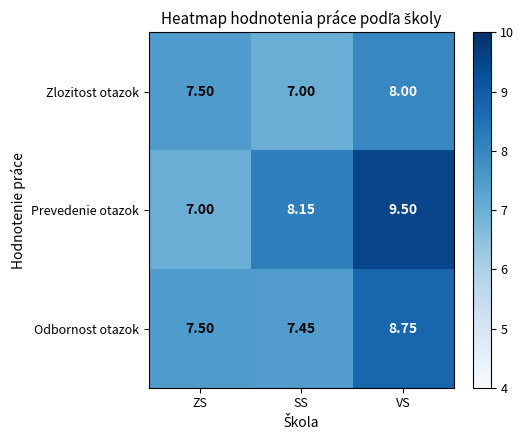

Rank the series by their maximum value, from highest to lowest.

Prevedenie otazok, Odbornost otazok, Zlozitost otazok